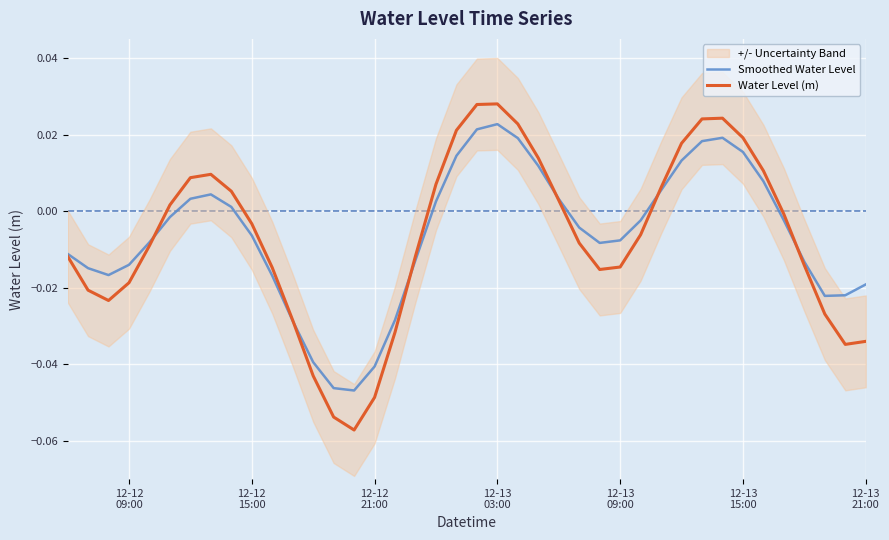

How many times do Smoothed Water Level and Water Level (m) cross each other?

6